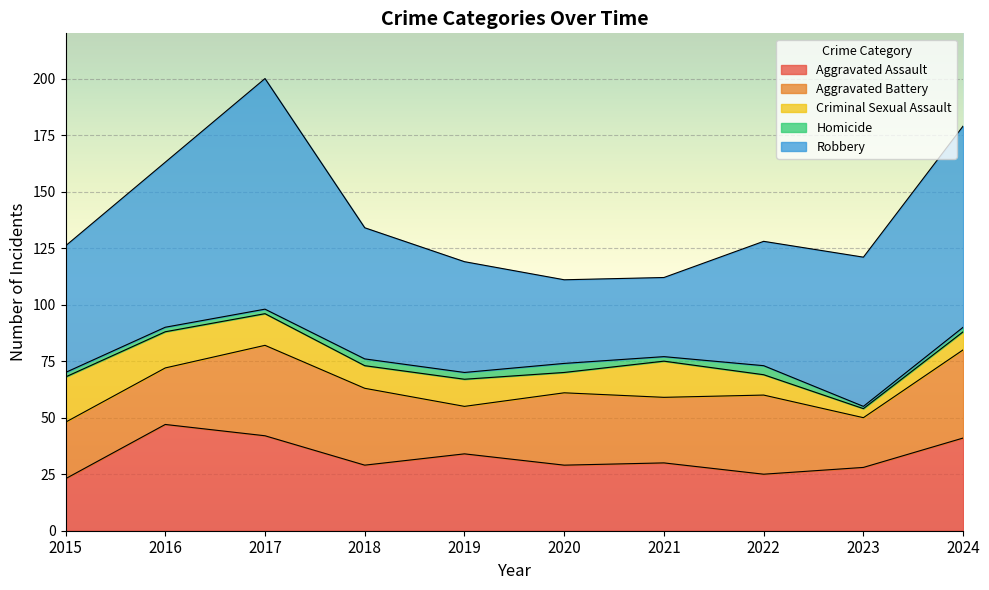

What is the highest value of the Aggravated Battery series?

40